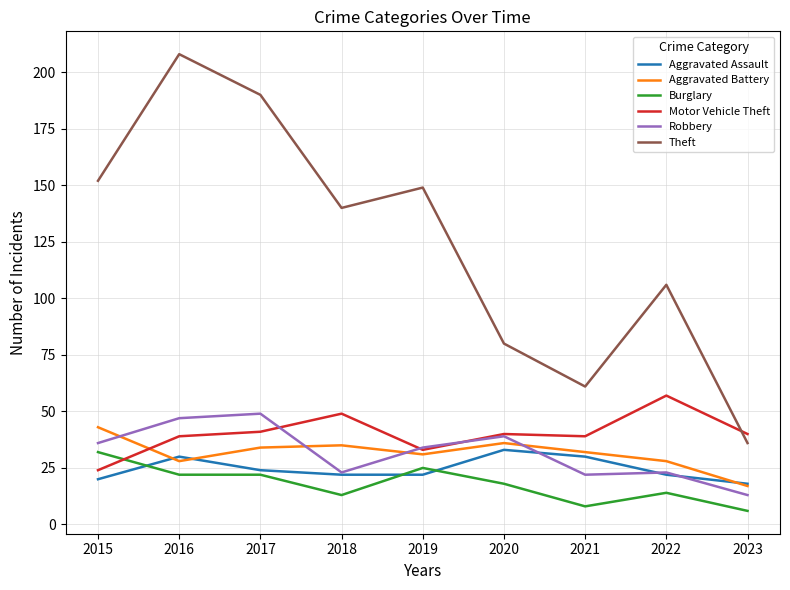

Is it true that Robbery equals 20 at 2016?

False